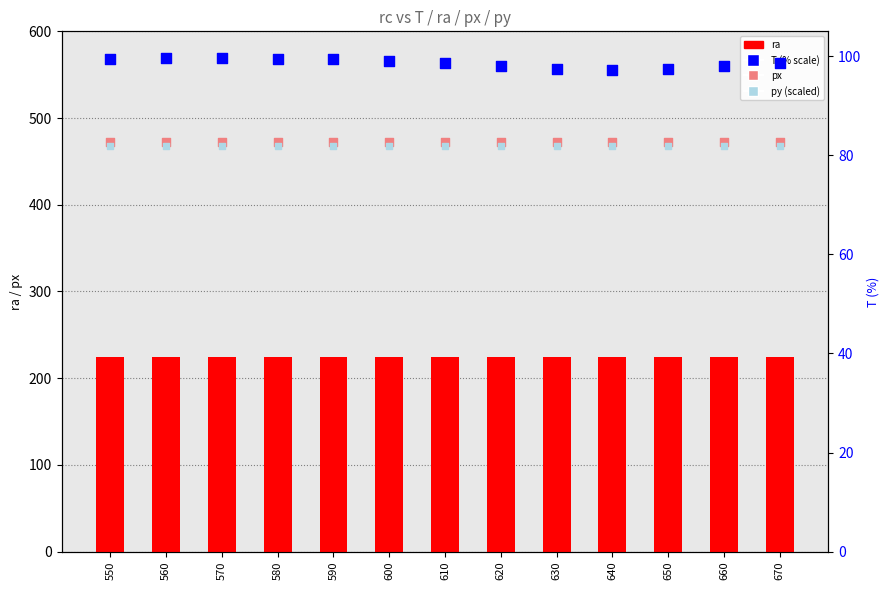

What are all the series names shown in the legend?

ra, px, T (% scale), py (scaled)